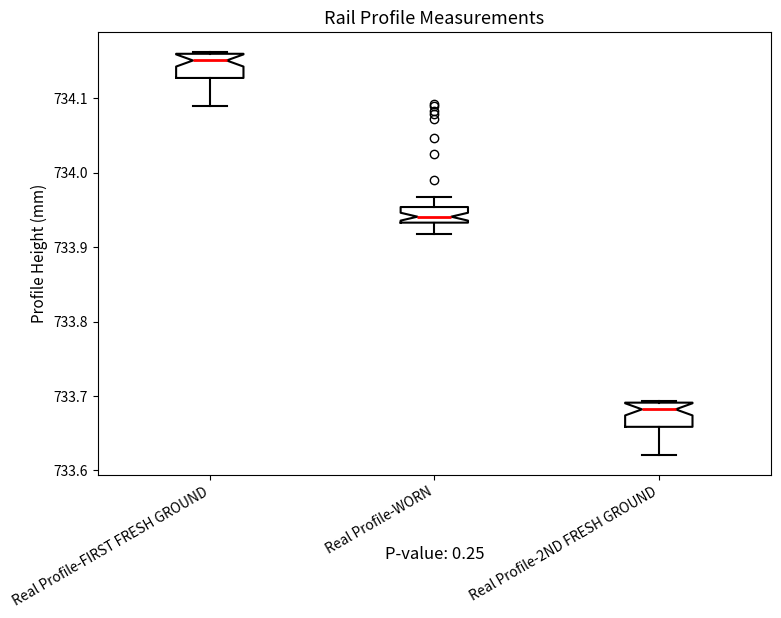

Which box's median line is the highest?

Real Profile-FIRST FRESH GROUND